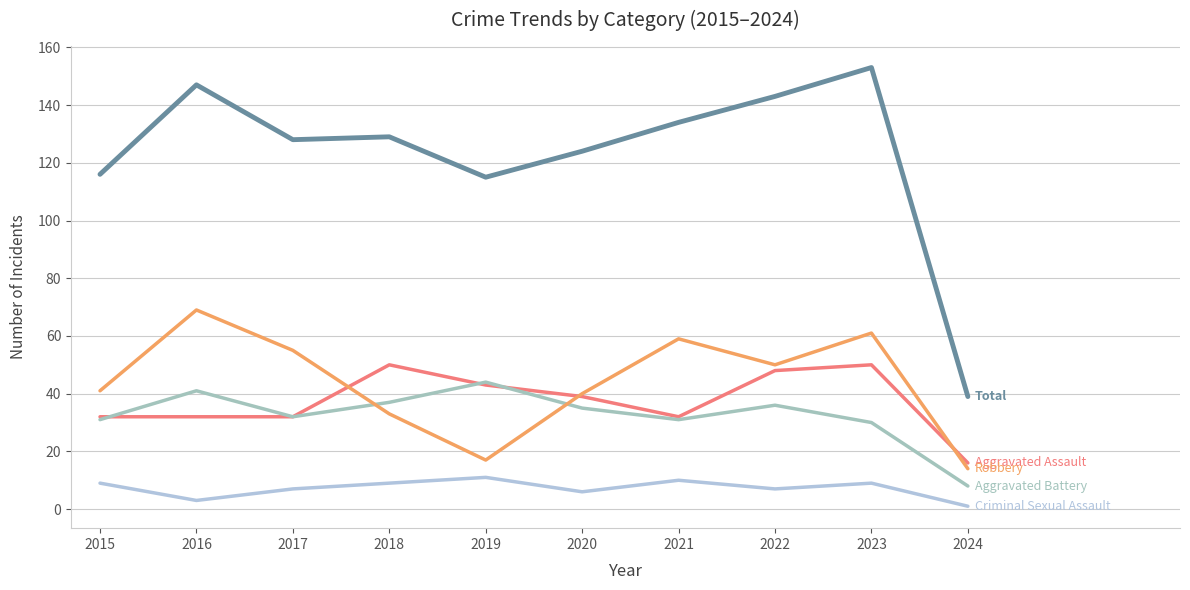

Does the chart display data point markers on the line(s)?

No